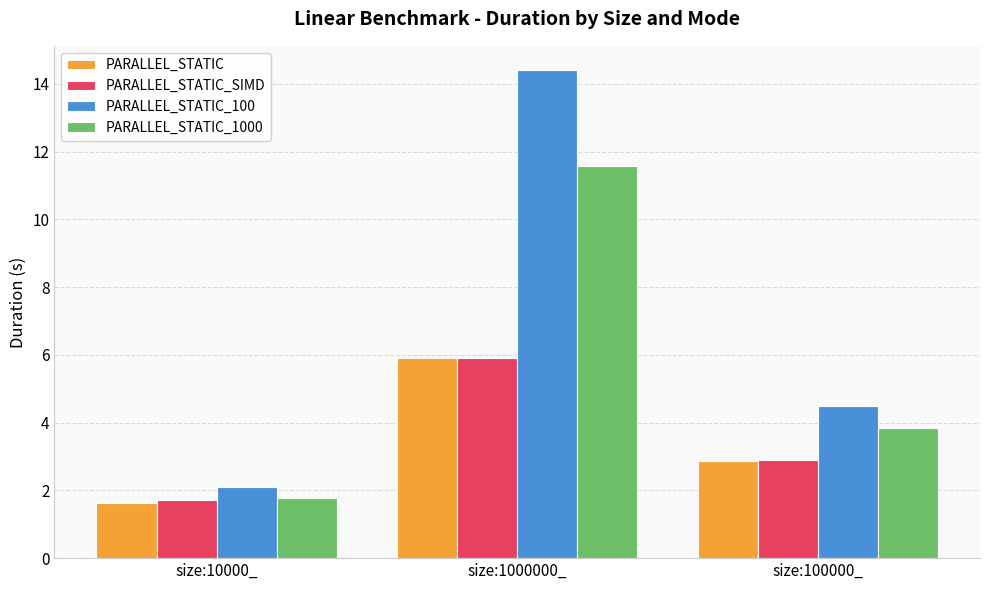

True or false: PARALLEL_STATIC_1000 has a value of 1.8 at size:10000_.

True